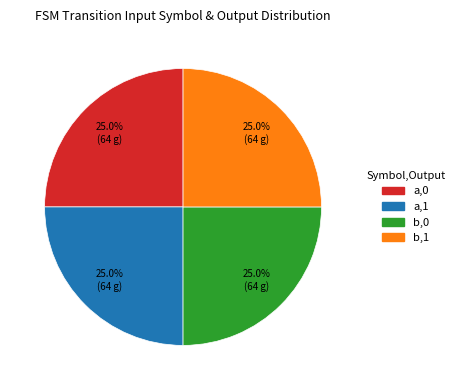

What percentage is NOT represented by b,0?

75.0%